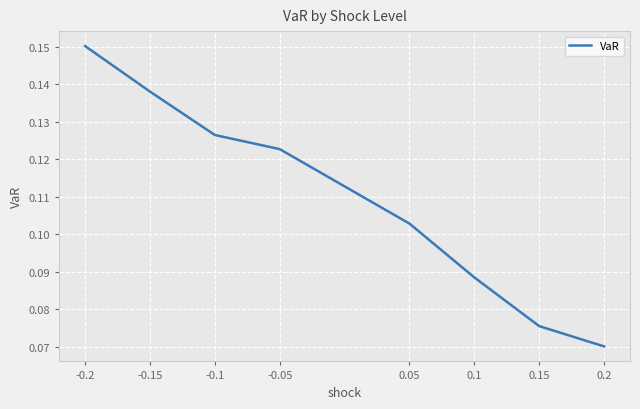

Rank the categories by value from lowest to highest.

0.2, 0.15, 0.1, 0.05, -0.05, -0.1, -0.15, -0.2